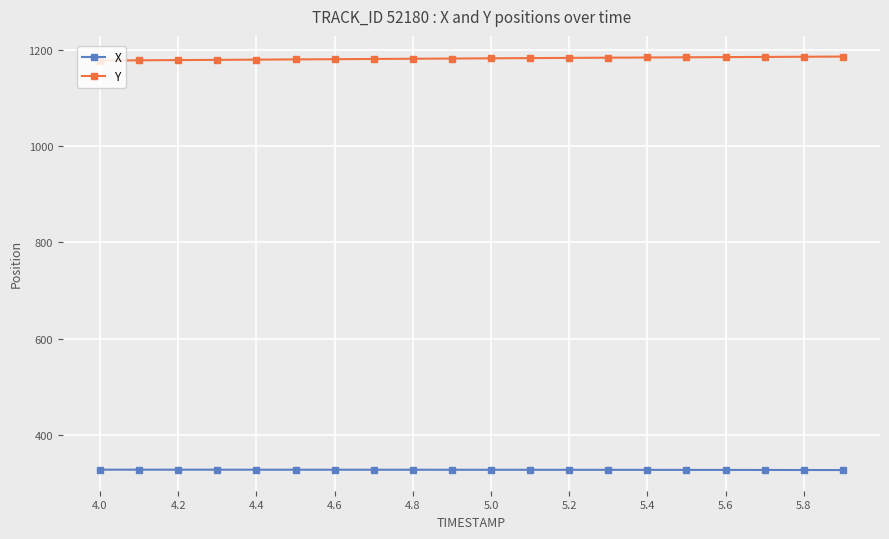

What is the value of the Y point at the 1st from the left?

1177.9